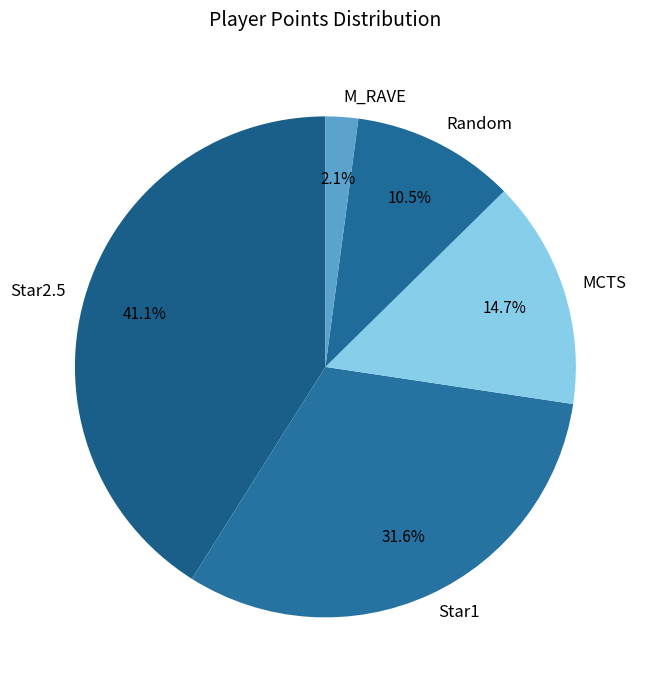

Is there any slice that represents more than half of the pie?

No